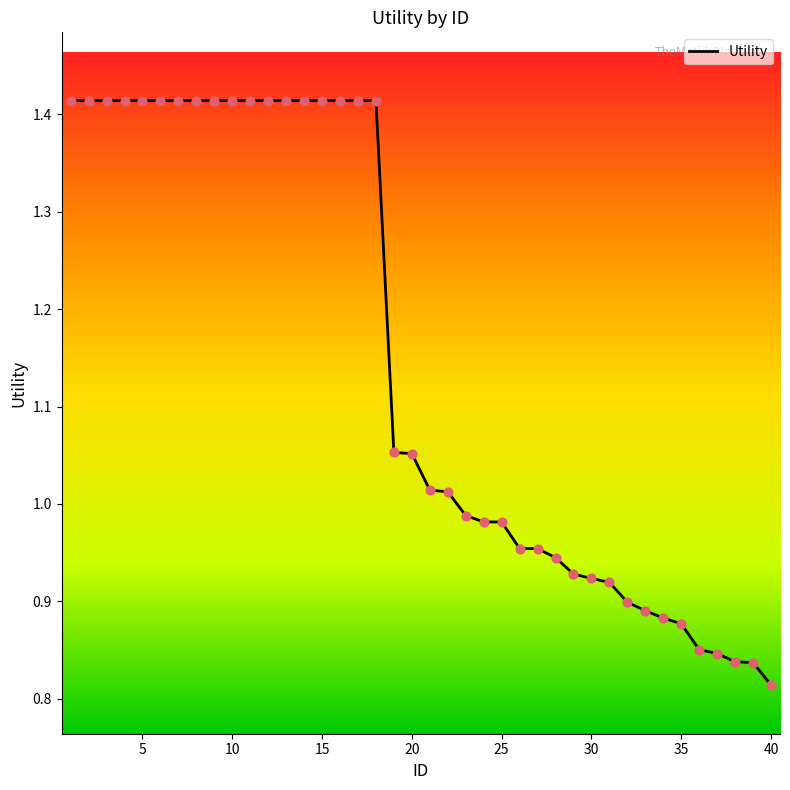

What is the difference between the maximum and minimum values?

0.6